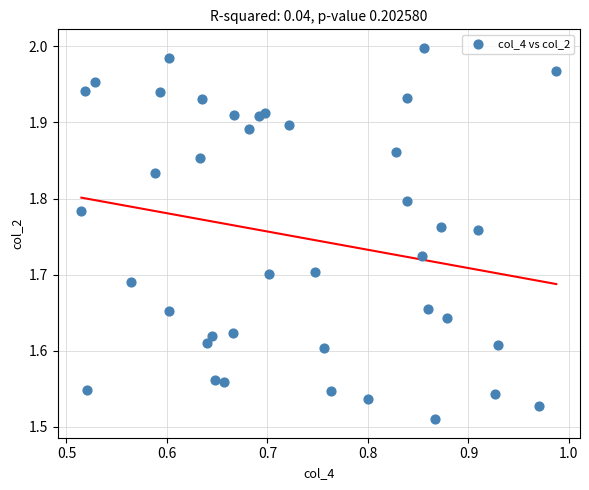

What is the range of Y values (max minus min)?

0.5